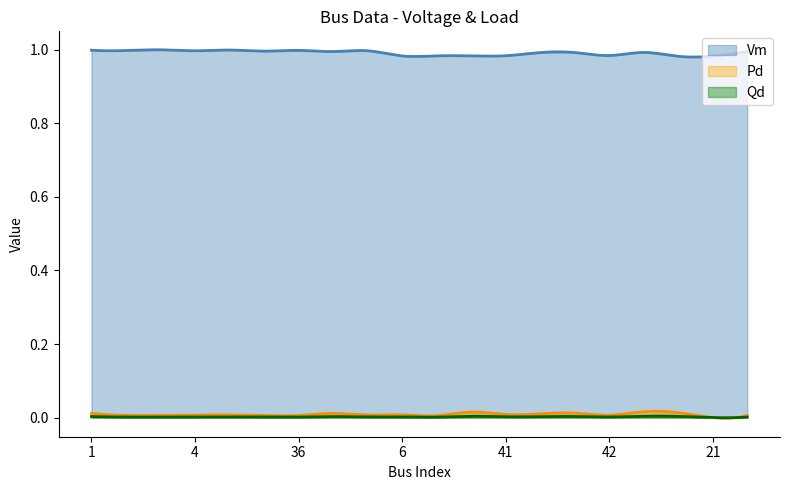

At which category does Vm reach its first local peak?

3